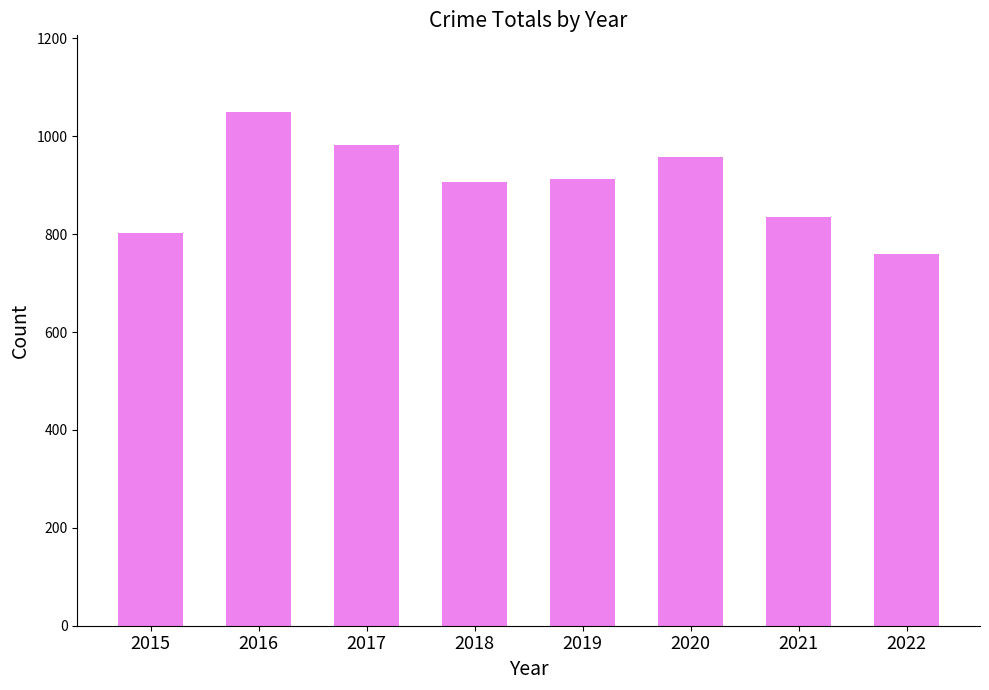

What is the value of the 7th bar from the left?

835